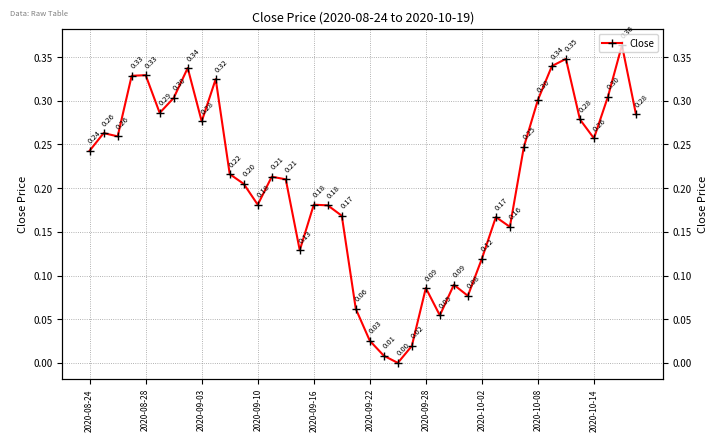

How many lines are shown in the chart?

1